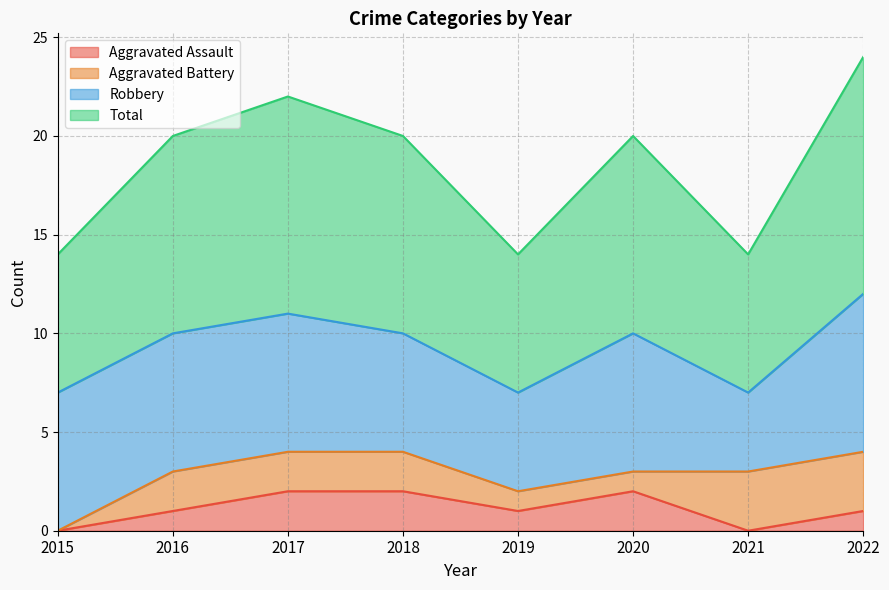

What are all the series names shown in the legend?

Aggravated Assault, Aggravated Battery, Robbery, Total